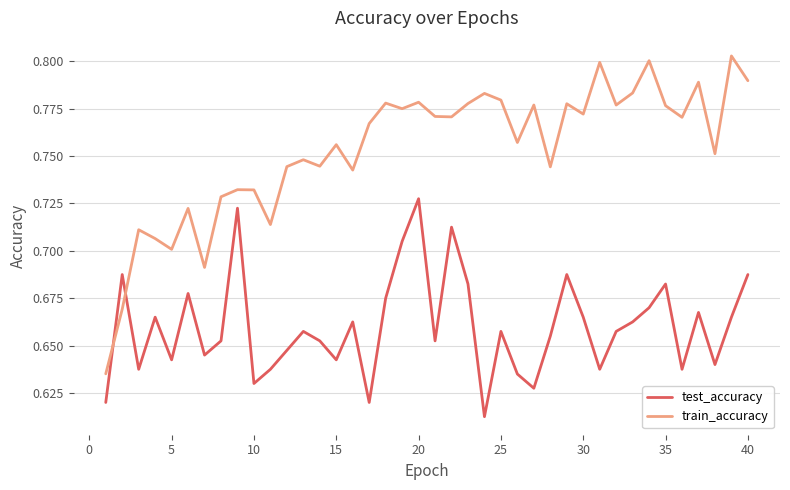

After their last crossing, which series has the higher values: train_accuracy or test_accuracy?

train_accuracy